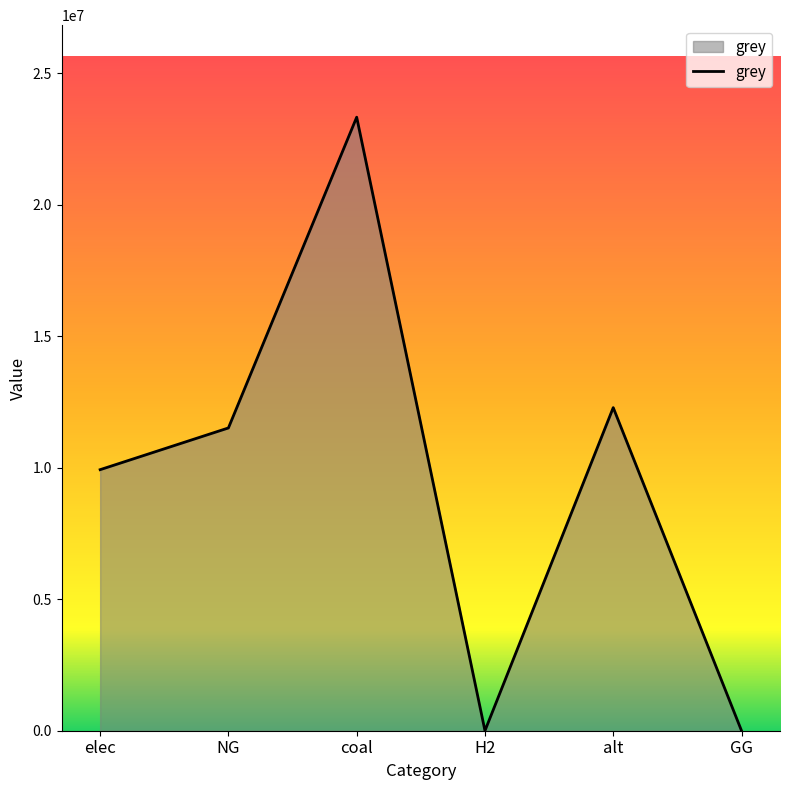

At which category does the data reach its first local valley?

H2